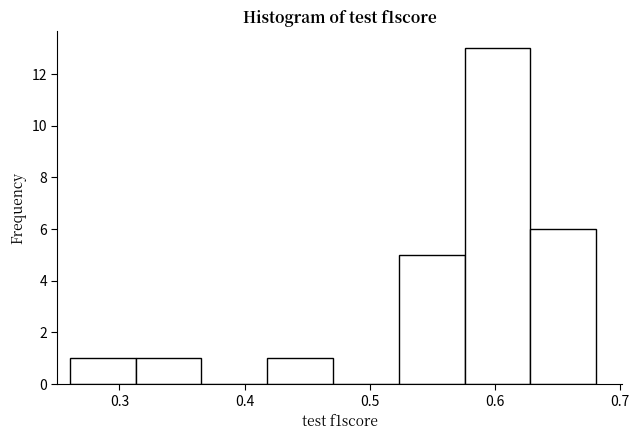

Which range on the x-axis has the tallest bar?

0.58 to 0.63